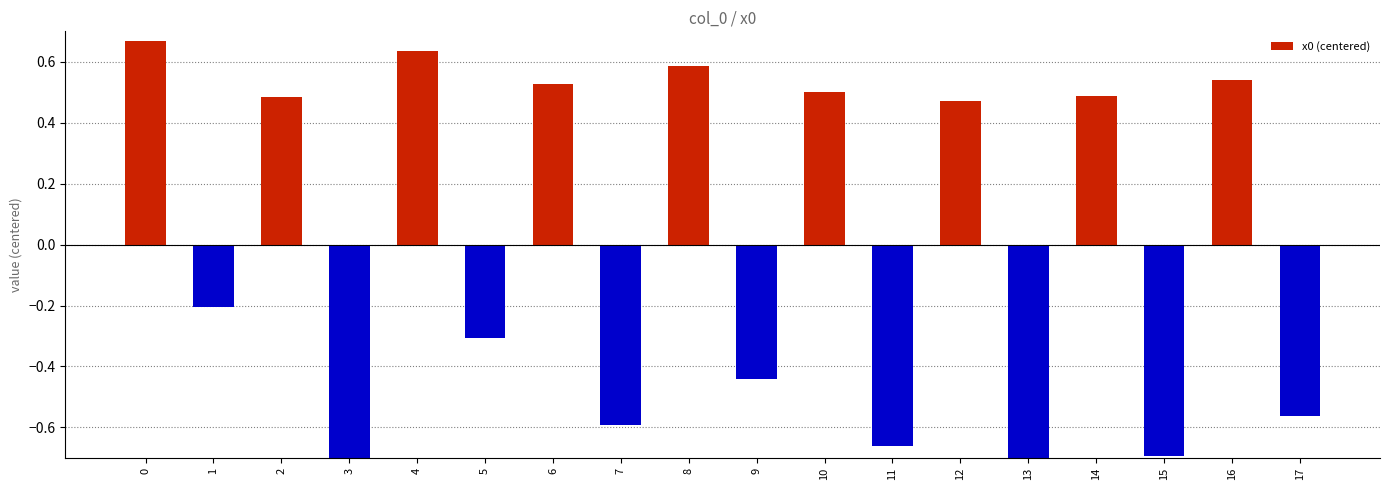

Read the value at 10.

0.5